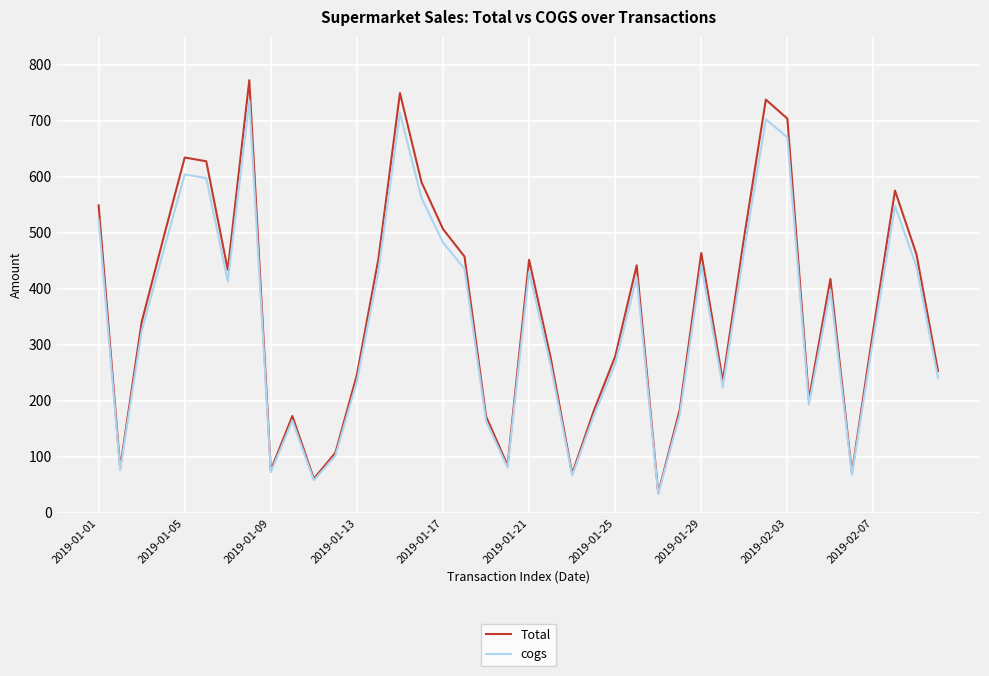

Does the chart have visible grid lines?

Yes